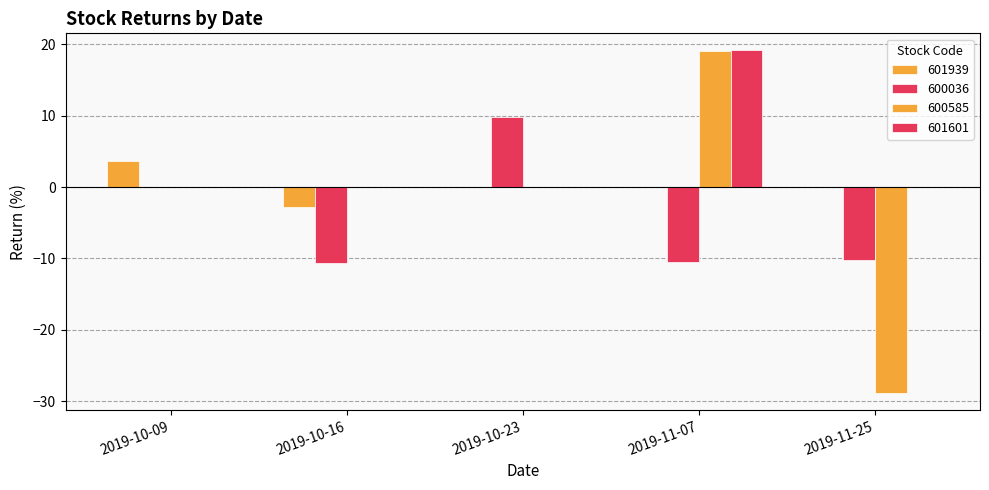

What is the total value across all series at 2019-11-25?

-39.1